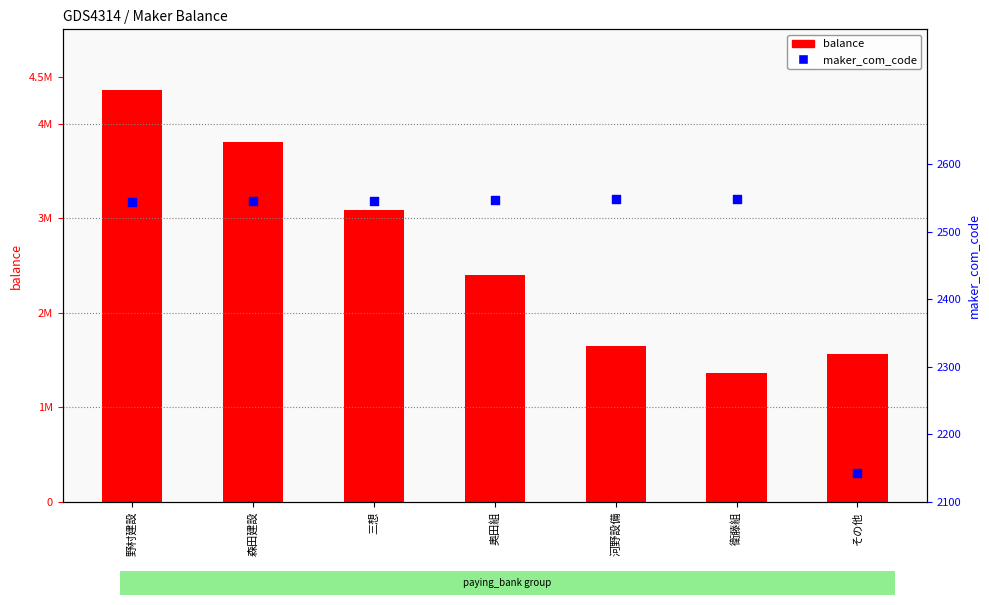

Which series contains the highest Y value?

balance